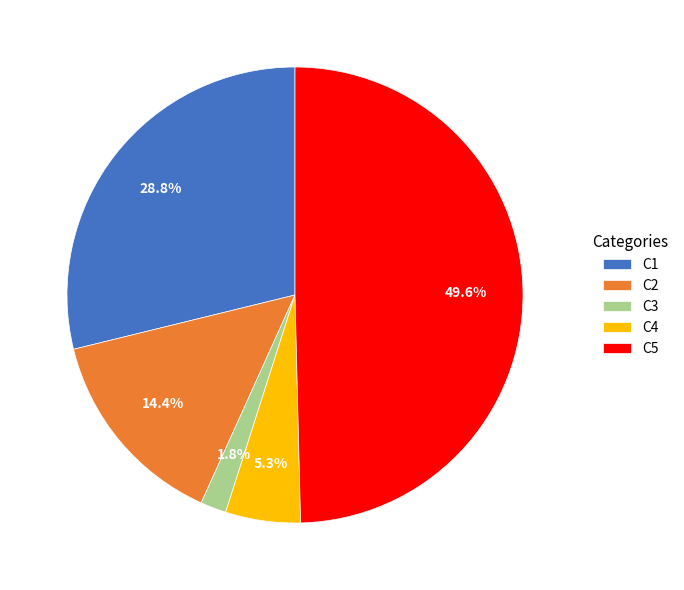

To the nearest percent, what portion does C1 represent?

29%